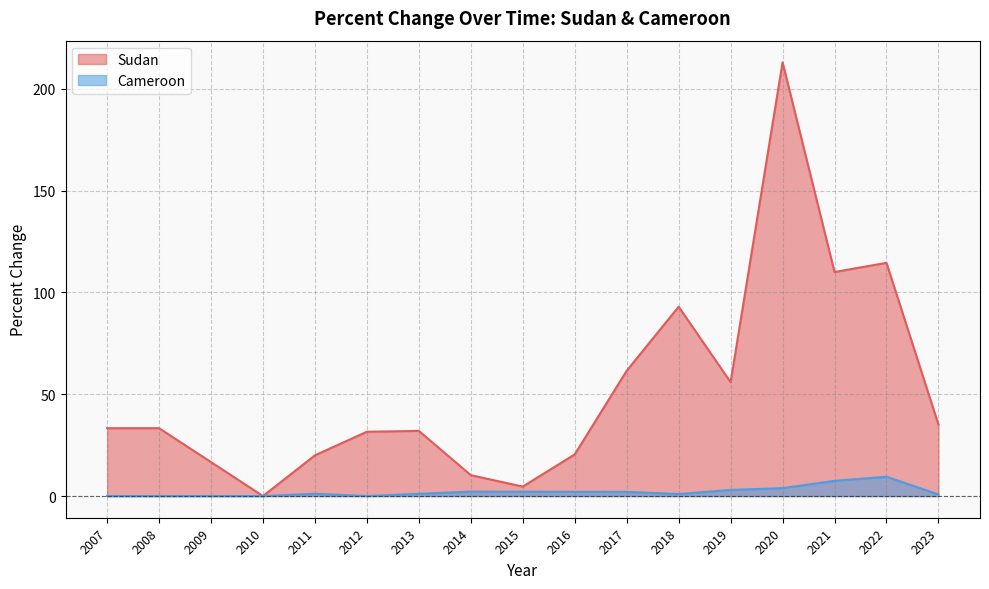

True or false: Cameroon and Sudan intersect in this chart.

False